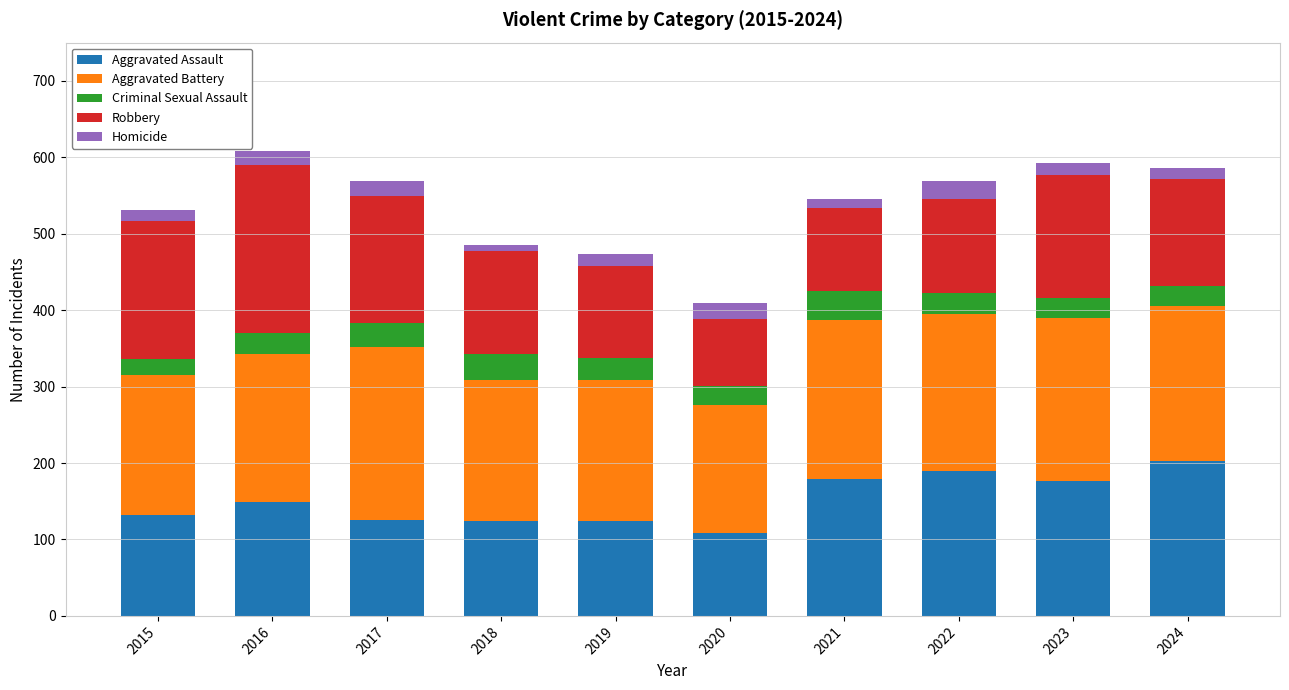

Is it true that Aggravated Assault equals 108 at 2020?

True